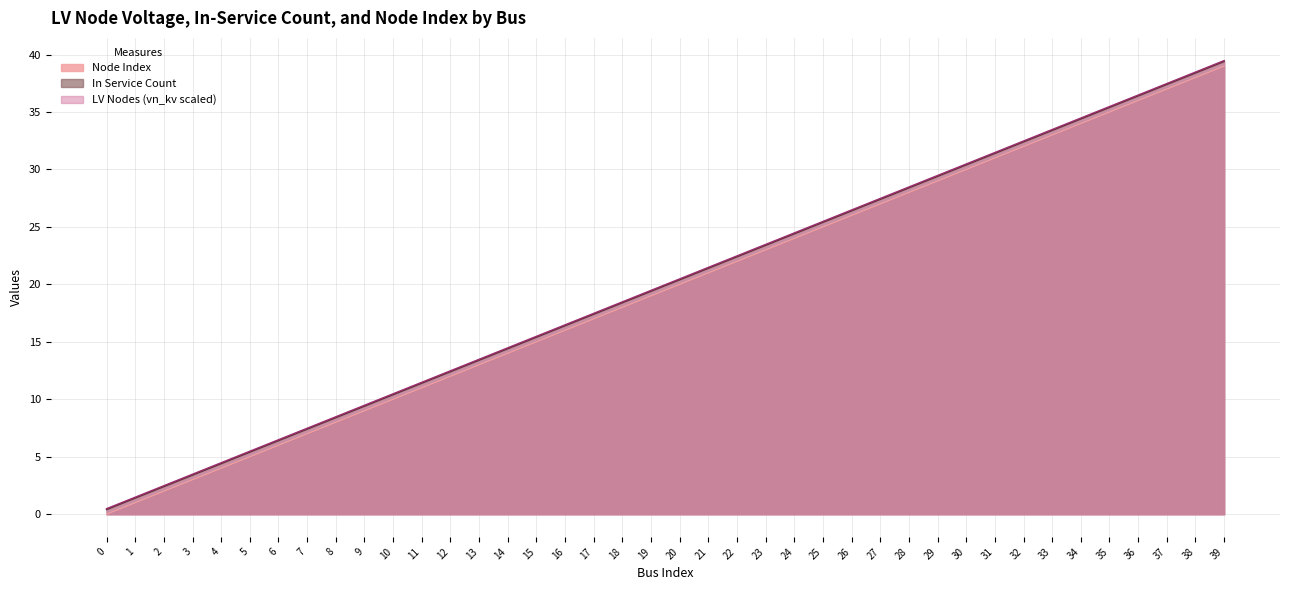

At how many categories does at least one series exceed 23?

17